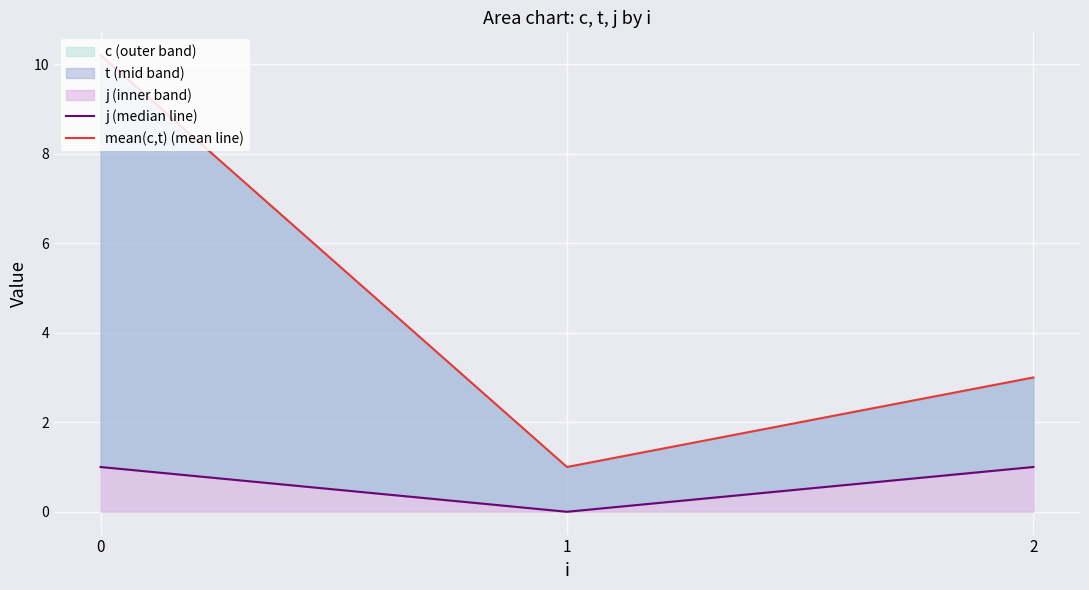

Which series changed the most between 0 and 1?

mean(c,t) (mean line)